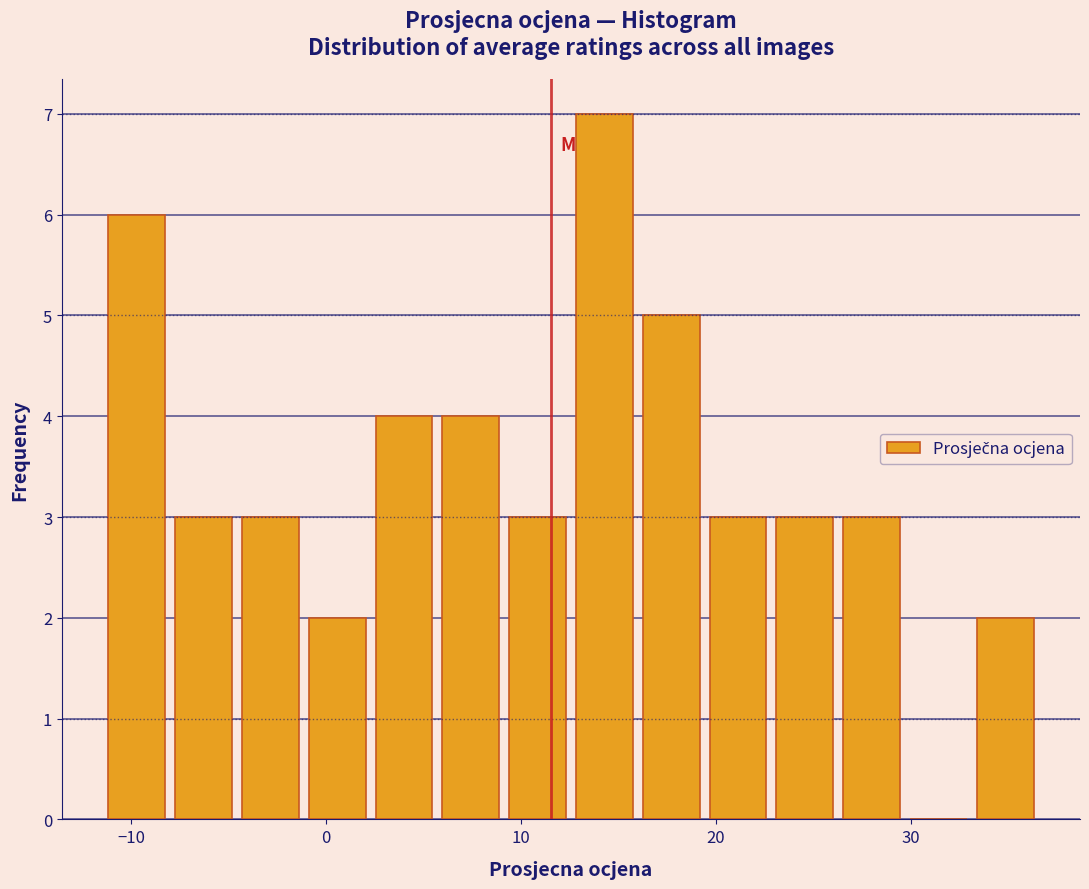

Around what value on the x-axis is the tallest bar? Give the approximate position of its centre, as read against the axis.

14